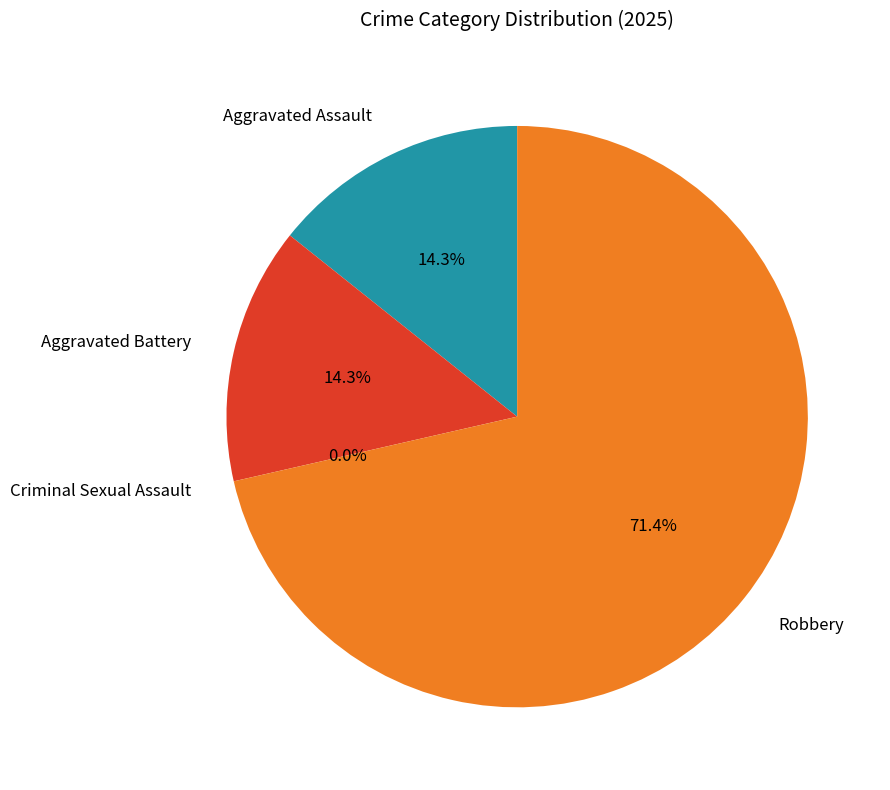

Which slice represents more than half of the pie?

Robbery